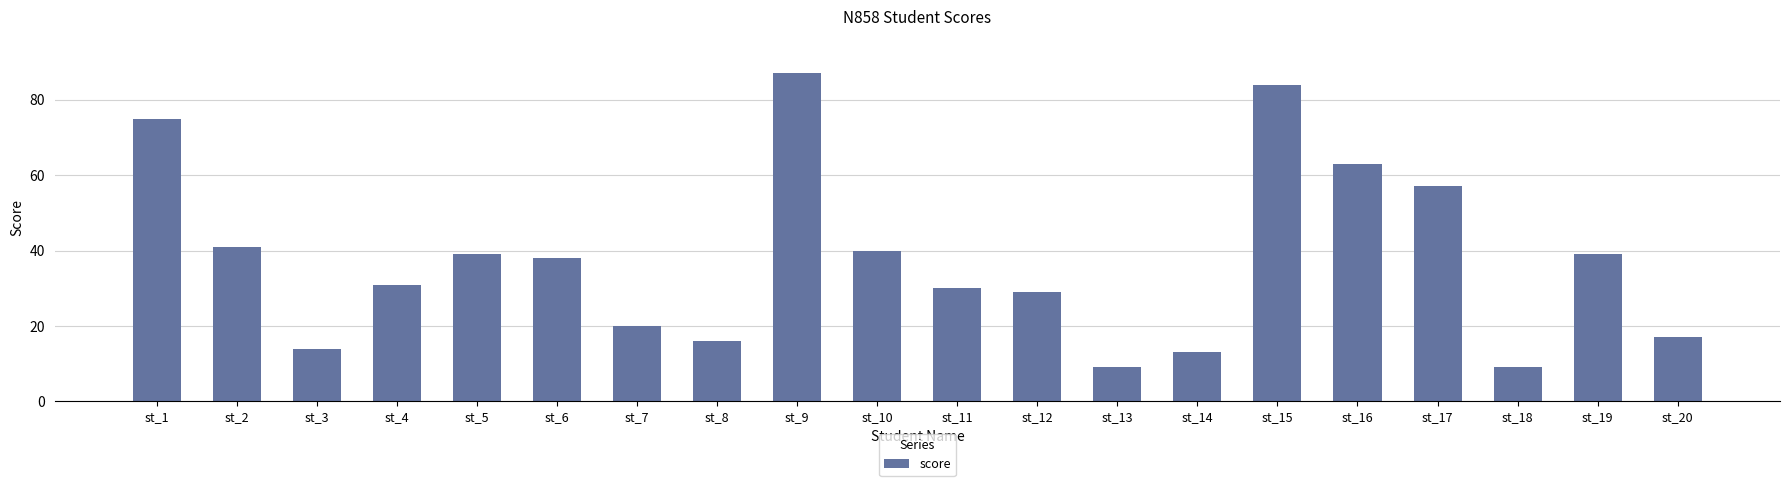

What is the difference between the maximum and second lowest values?

78